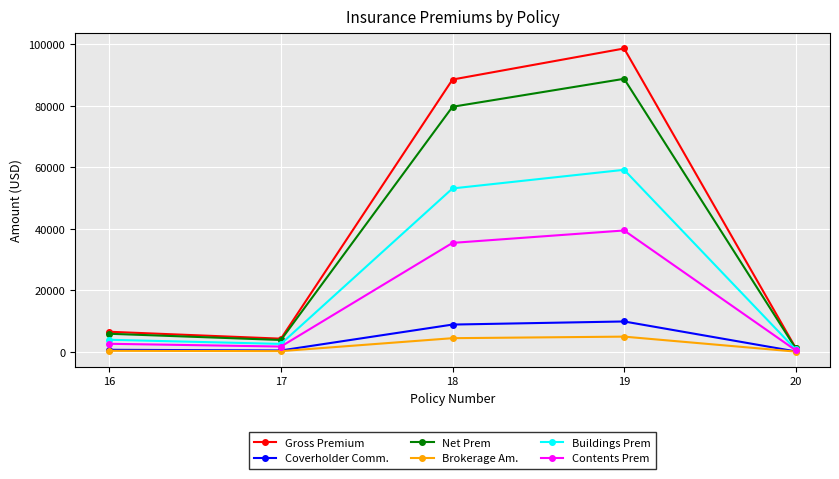

Is the value of Buildings Prem at 17 greater than the value of Net Prem at 19?

No